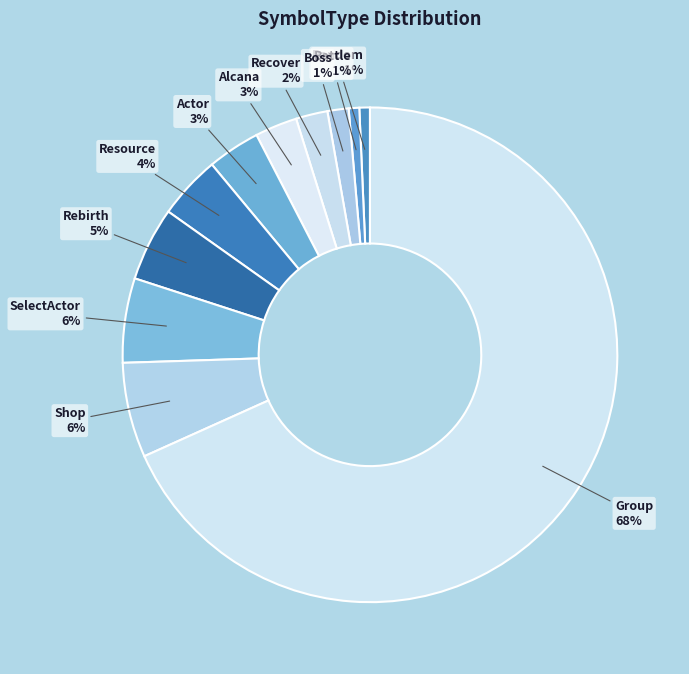

Approximately how many times larger is the value at Shop compared to Recover?

3.0